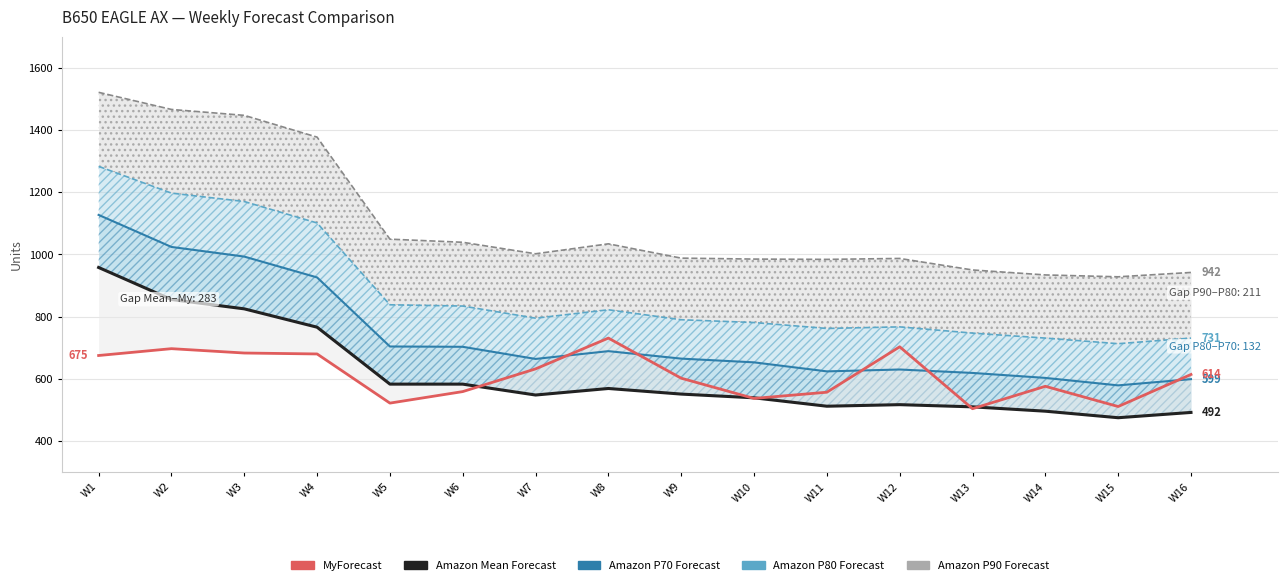

At which label does the data first exceed 614?

W1